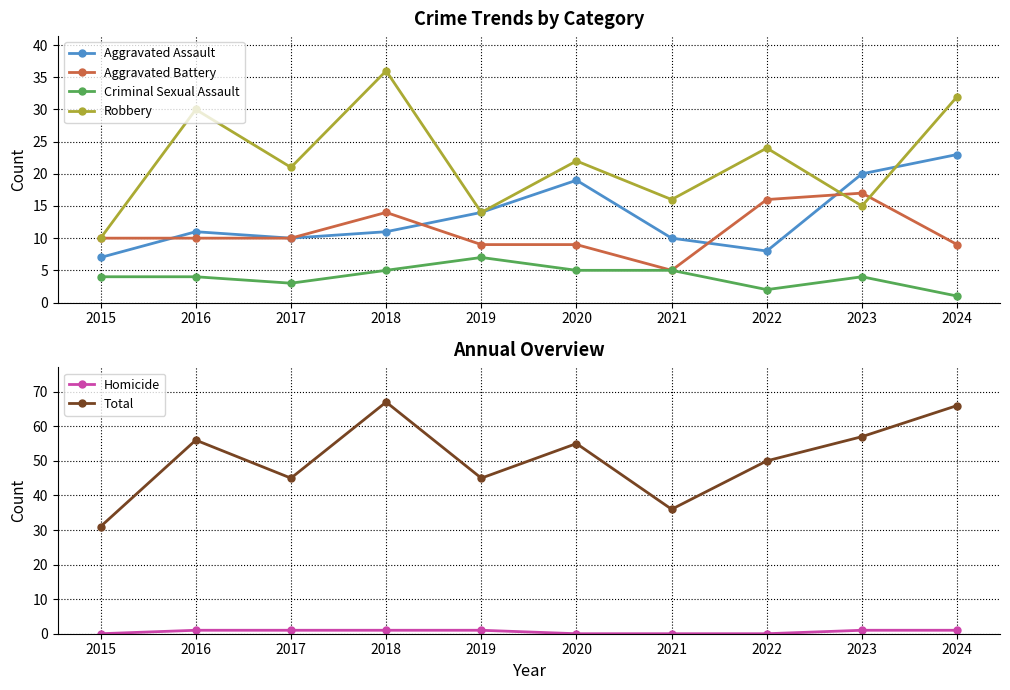

At how many categories does at least one series exceed 46?

6